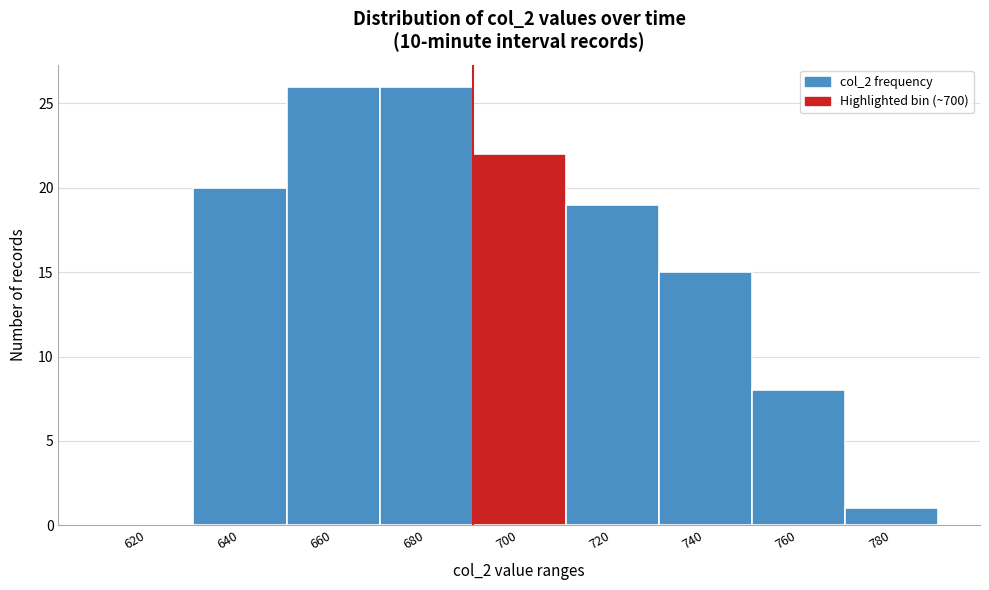

Reading left to right, transcribe all the data shown in this chart.

620=0	640=20	660=26	680=26	700=22	720=19	740=15	760=8	780=1